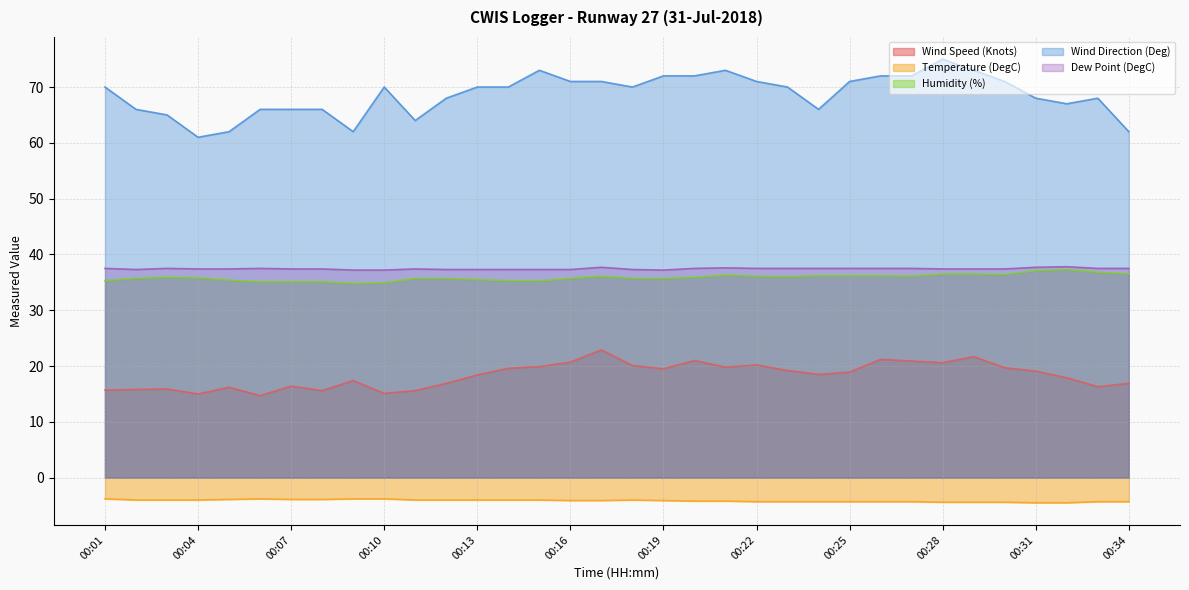

Reading right to left, extract all data points from this chart.

Wind Speed (Knots): 16.9	16.3	17.9	19.1	19.7	21.7	20.6	20.9	21.2	18.9	18.5	19.2	20.2	19.8	21.0	19.5	20.1	22.9	20.7	19.9	19.6	18.4	16.9	15.6	15.1	17.4	15.6	16.4	14.7	16.2	15.0	15.9	15.8	15.7
Temperature (DegC): -4.3	-4.3	-4.5	-4.5	-4.4	-4.4	-4.4	-4.3	-4.3	-4.3	-4.3	-4.3	-4.3	-4.2	-4.2	-4.1	-4.0	-4.1	-4.1	-4.0	-4.0	-4.0	-4.0	-4.0	-3.8	-3.8	-3.9	-3.9	-3.8	-3.9	-4.0	-4.0	-4.0	-3.8
Humidity (%): 36.5	36.8	37.3	37.1	36.4	36.5	36.5	36.1	36.2	36.2	36.2	36.0	36.1	36.3	35.9	35.7	35.7	36.1	35.7	35.3	35.3	35.5	35.7	35.7	34.9	34.8	35.1	35.1	35.1	35.4	35.8	35.9	35.7	35.3
Wind Direction (Deg): 62.0	68.0	67.0	68.0	71.0	73.0	75.0	72.0	72.0	71.0	66.0	70.0	71.0	73.0	72.0	72.0	70.0	71.0	71.0	73.0	70.0	70.0	68.0	64.0	70.0	62.0	66.0	66.0	66.0	62.0	61.0	65.0	66.0	70.0
Dew Point (DegC): 37.5	37.5	37.8	37.7	37.4	37.4	37.4	37.5	37.5	37.5	37.5	37.5	37.5	37.6	37.5	37.2	37.3	37.7	37.3	37.3	37.3	37.3	37.3	37.4	37.2	37.2	37.4	37.4	37.5	37.4	37.4	37.5	37.3	37.5